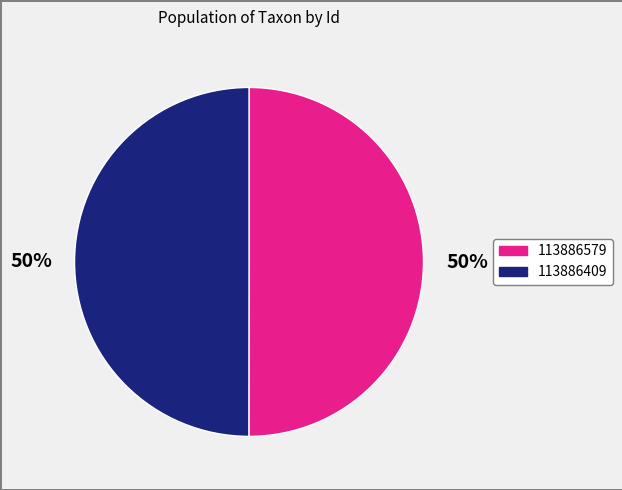

To the nearest percent, what portion does 113886409 represent?

50%